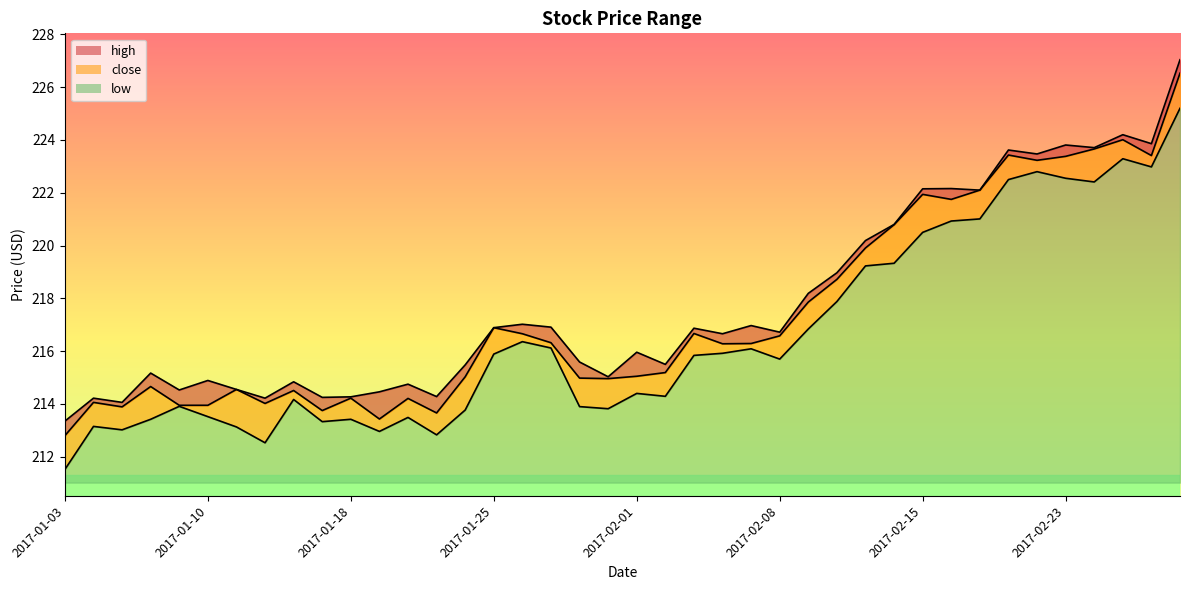

What is the sum of all high values?

8711.7